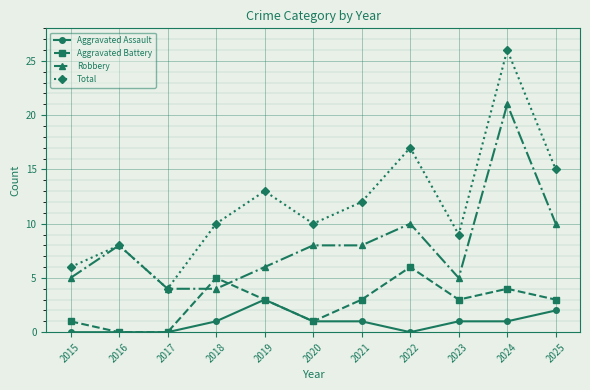

Does the chart have visible grid lines?

Yes